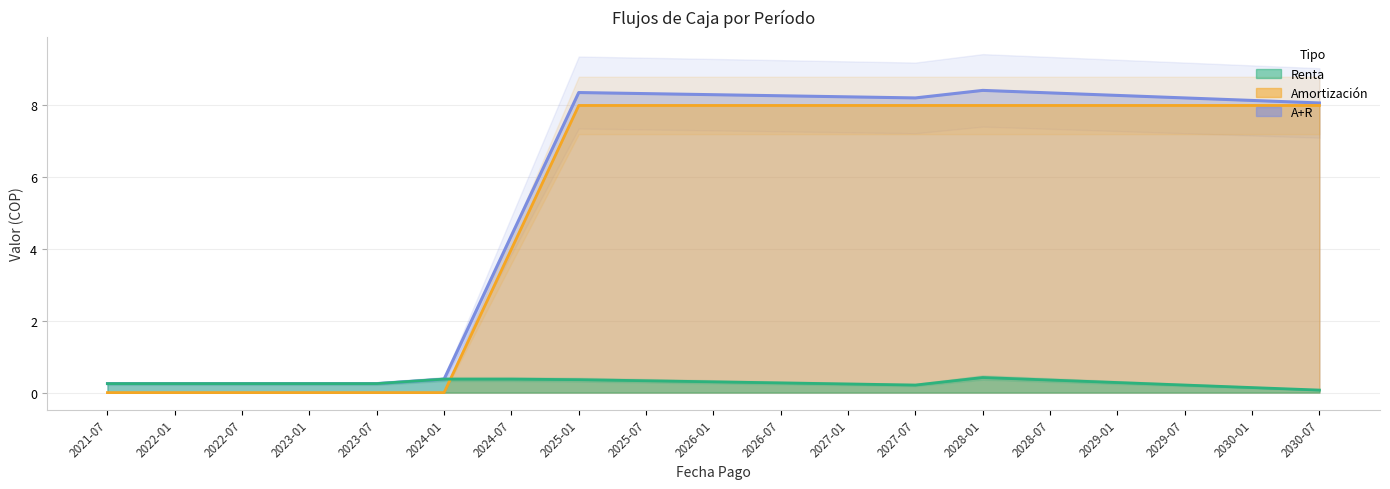

What is the value of the Renta point at the 15th from the left?

0.3